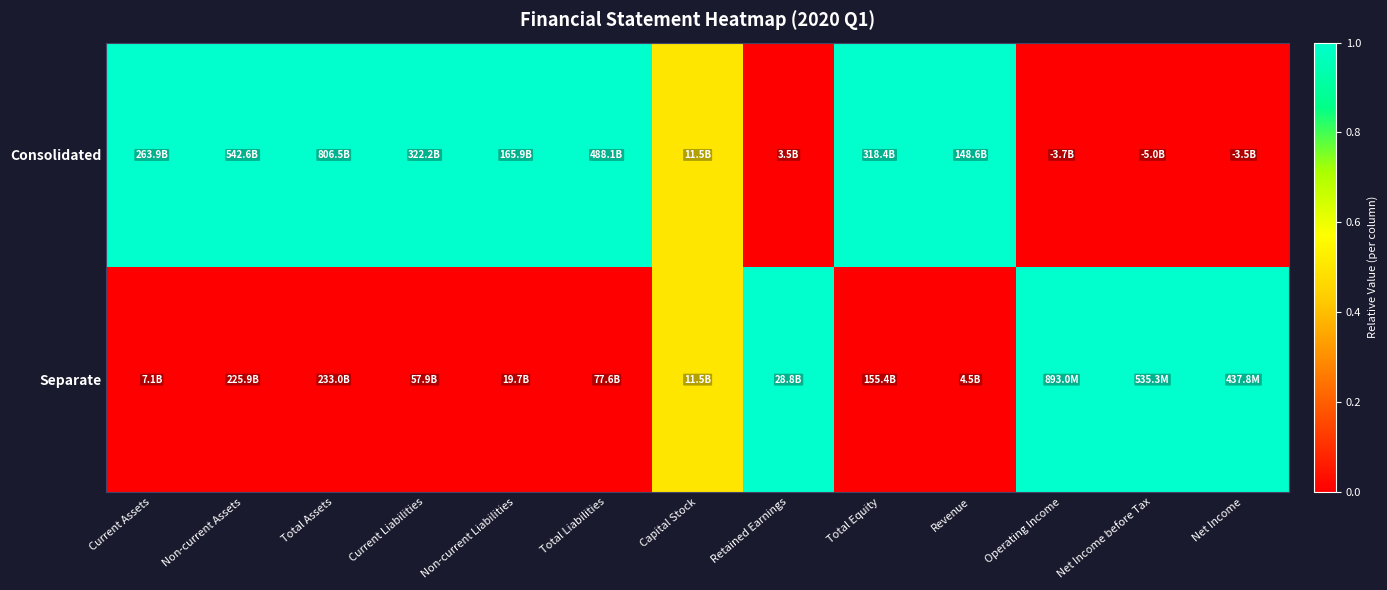

Reading left to right, extract all data points from this chart.

Consolidated: Current Assets=1.0	Non-current Assets=1.0	Total Assets=1.0	Current Liabilities=1.0	Non-current Liabilities=1.0	Total Liabilities=1.0	Capital Stock=0.5	Retained Earnings=0.0	Total Equity=1.0	Revenue=1.0	Operating Income=0.0	Net Income before Tax=0.0	Net Income=0.0
Separate: Current Assets=0.0	Non-current Assets=0.0	Total Assets=0.0	Current Liabilities=0.0	Non-current Liabilities=0.0	Total Liabilities=0.0	Capital Stock=0.5	Retained Earnings=1.0	Total Equity=0.0	Revenue=0.0	Operating Income=1.0	Net Income before Tax=1.0	Net Income=1.0